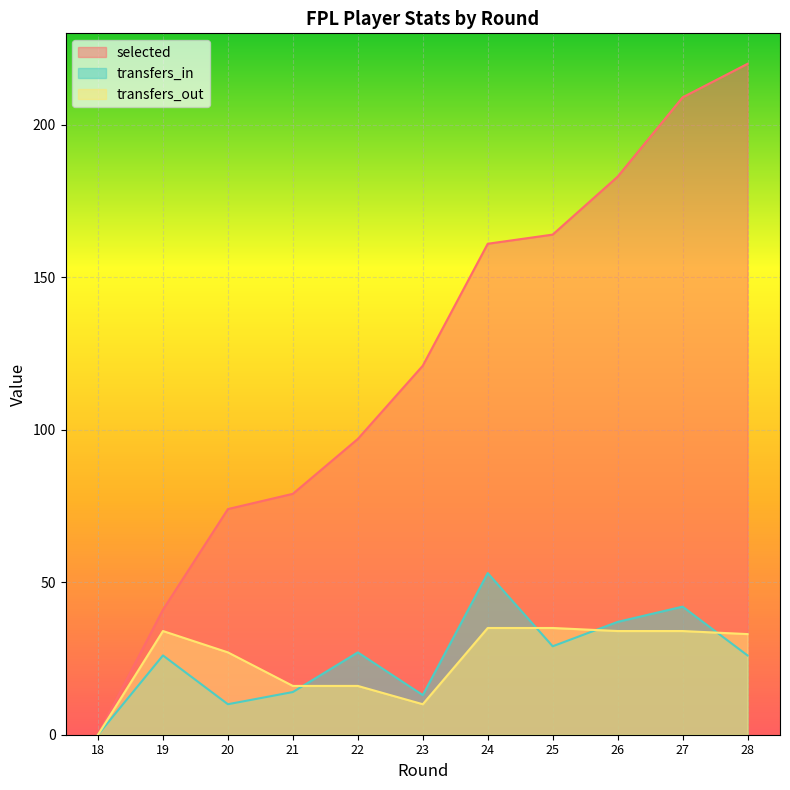

Where is the first local minimum for transfers_in?

20